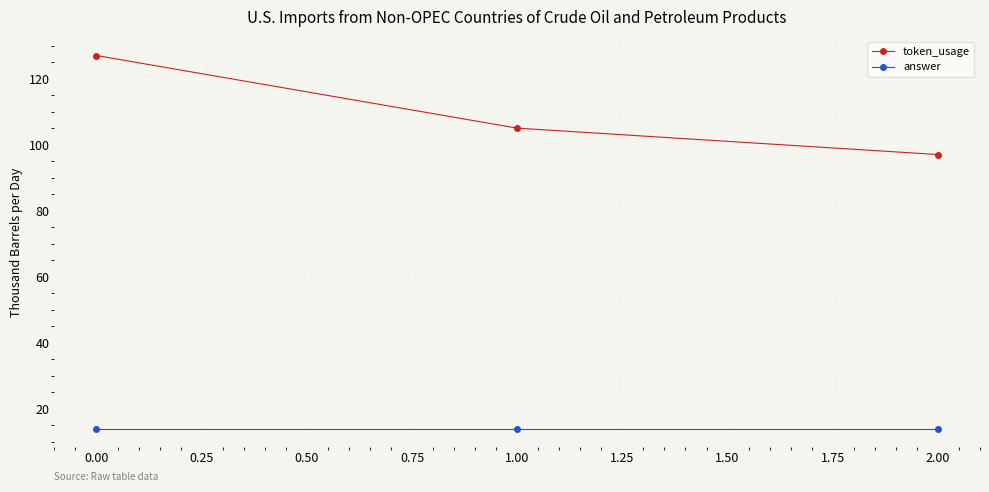

Reading right to left, extract all data points from this chart.

token_usage: 97	105	127
answer: 14	14	14